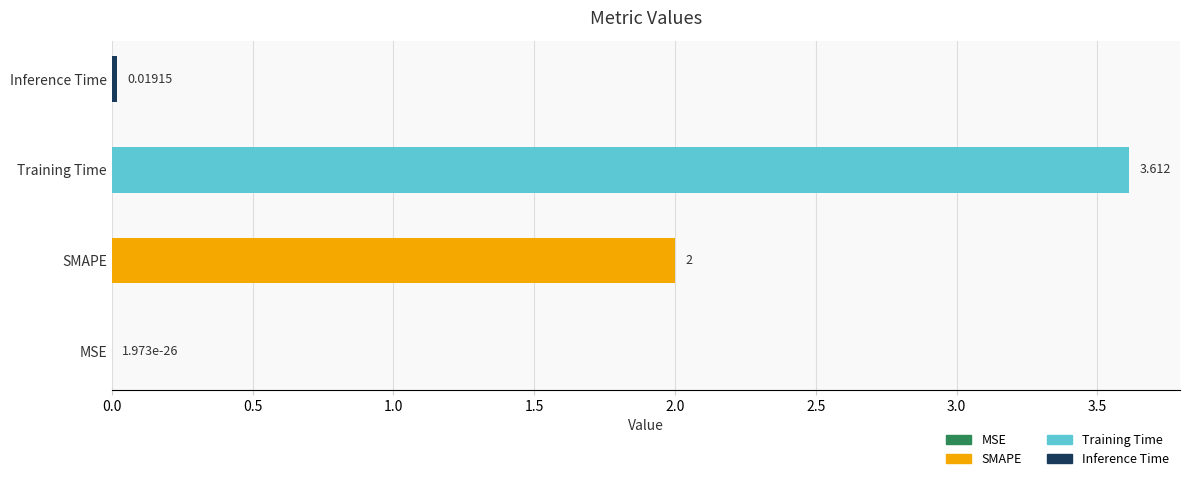

Are the bars grouped side by side (vs. stacked)?

No